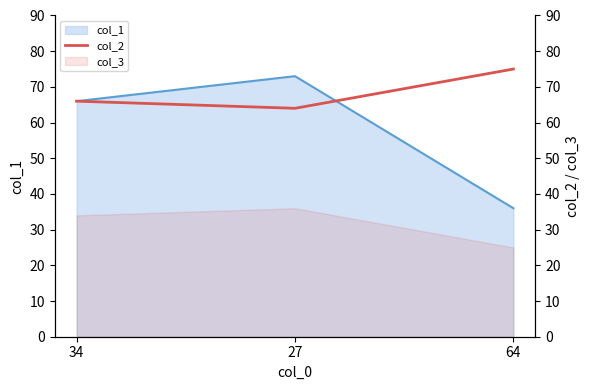

What is the label of the 2nd point from the right?

27